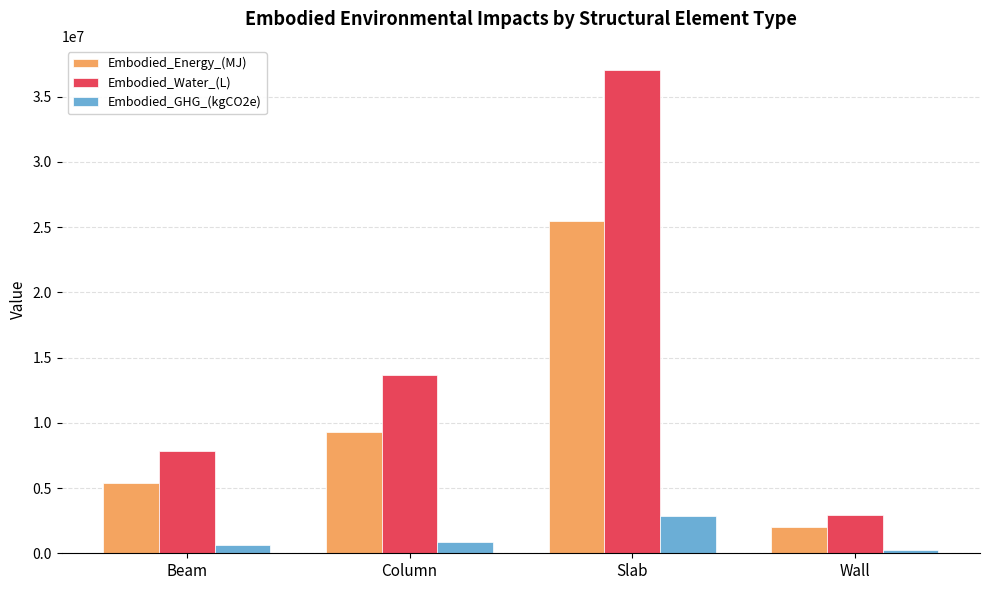

At which label is Embodied_Water_(L) closest to 20000713?

Column